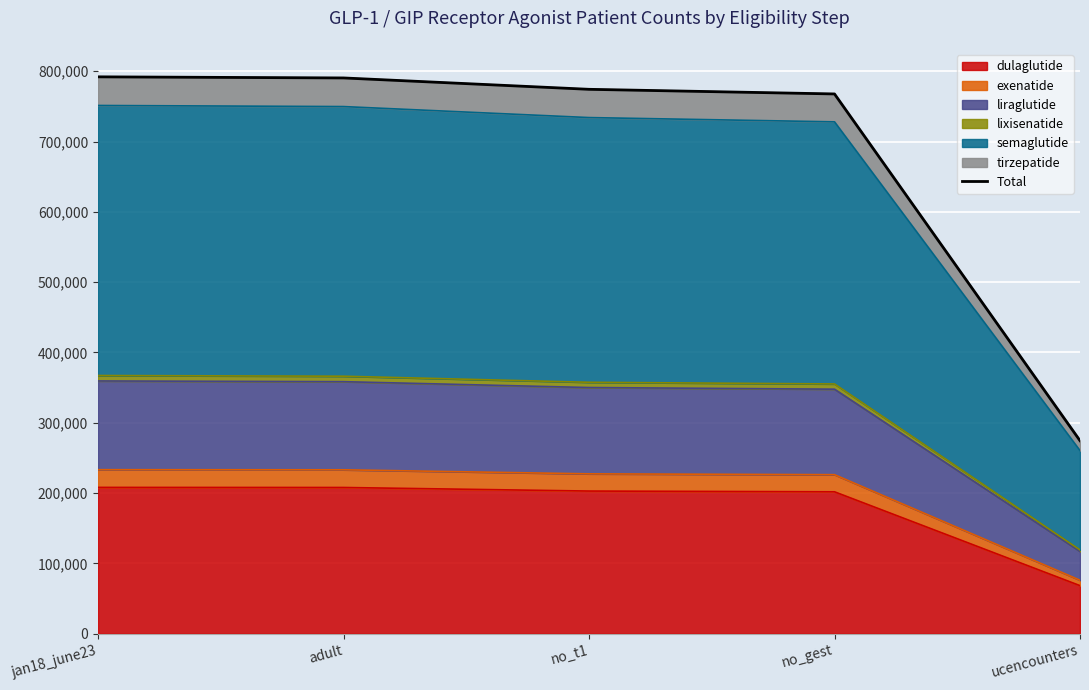

What is the highest value of the dulaglutide series?

208083